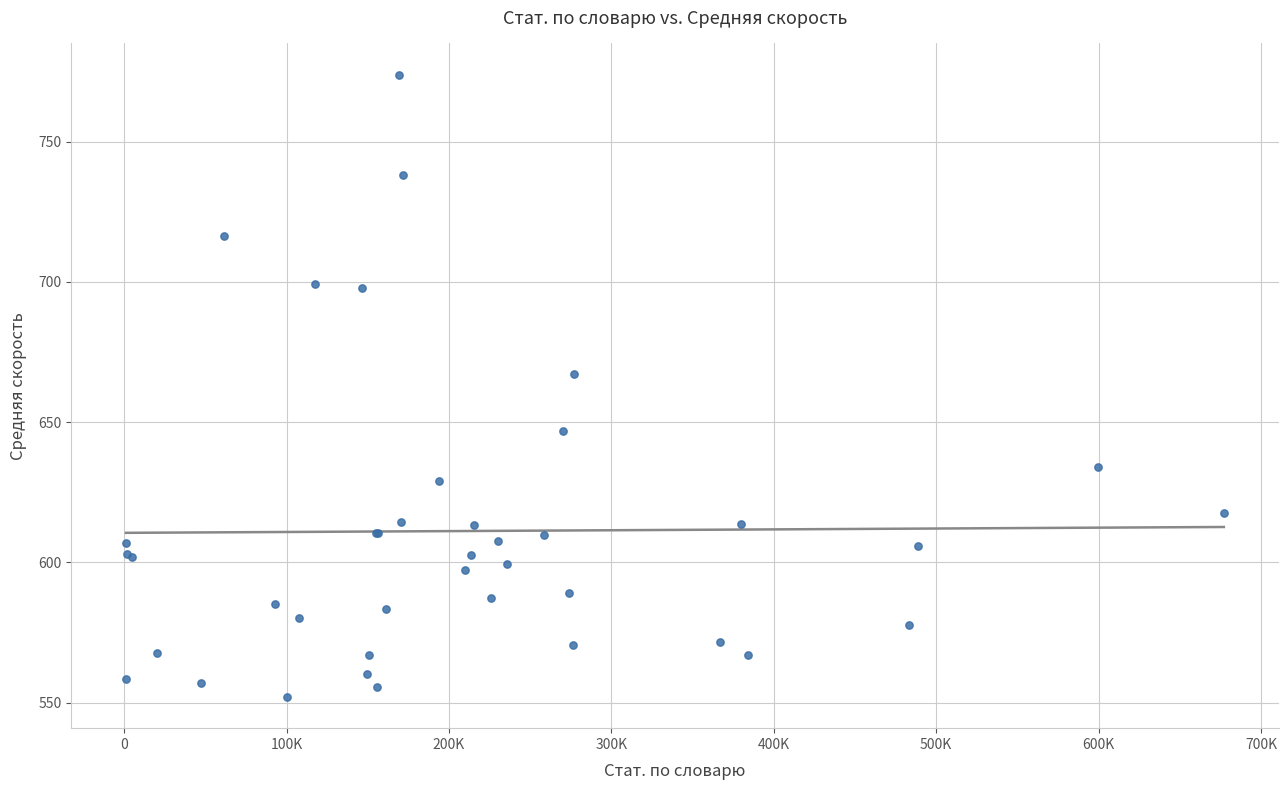

What Y value in the scatter plot is closest to 662?

667.2